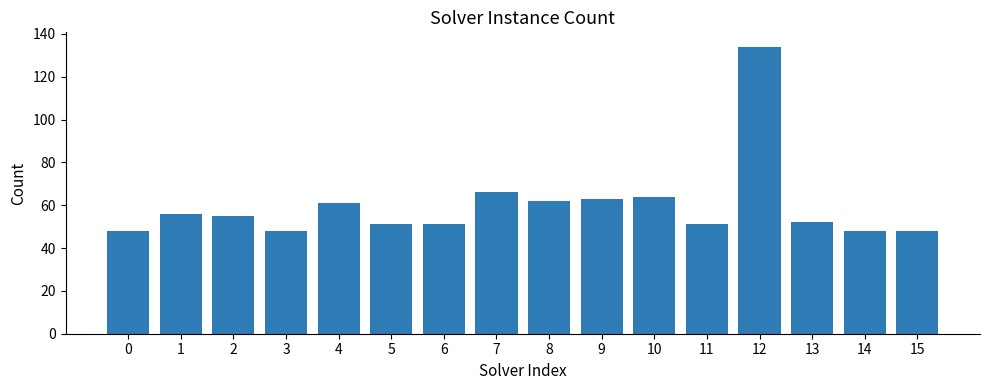

Which has a higher value, 2 or 15?

2